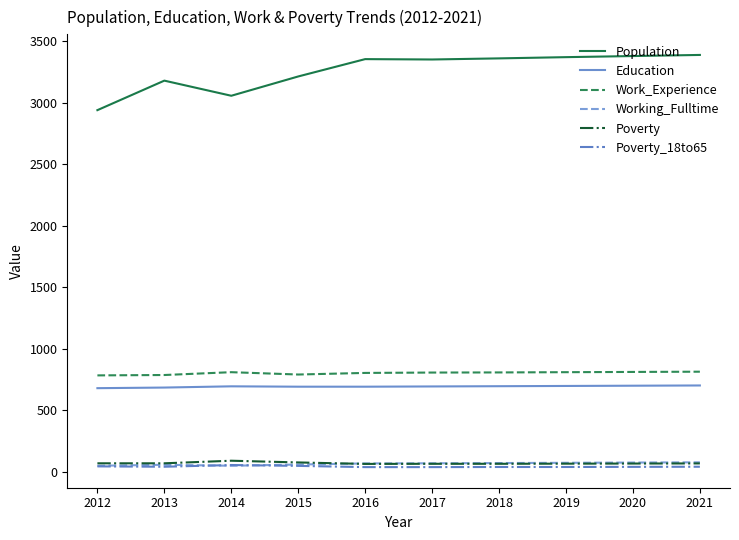

Is it true that Work_Experience equals 805 at 2017?

True